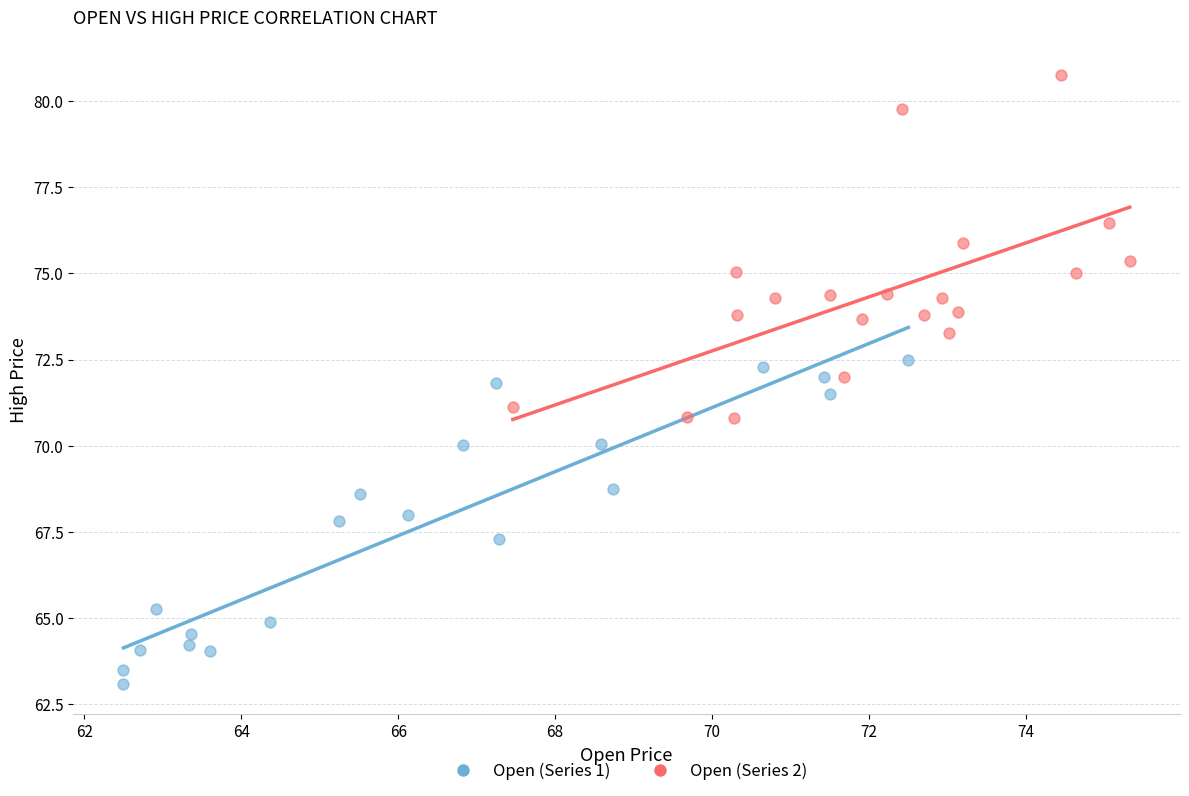

Which series has the largest Y range (max minus min)?

Open (Series 2)